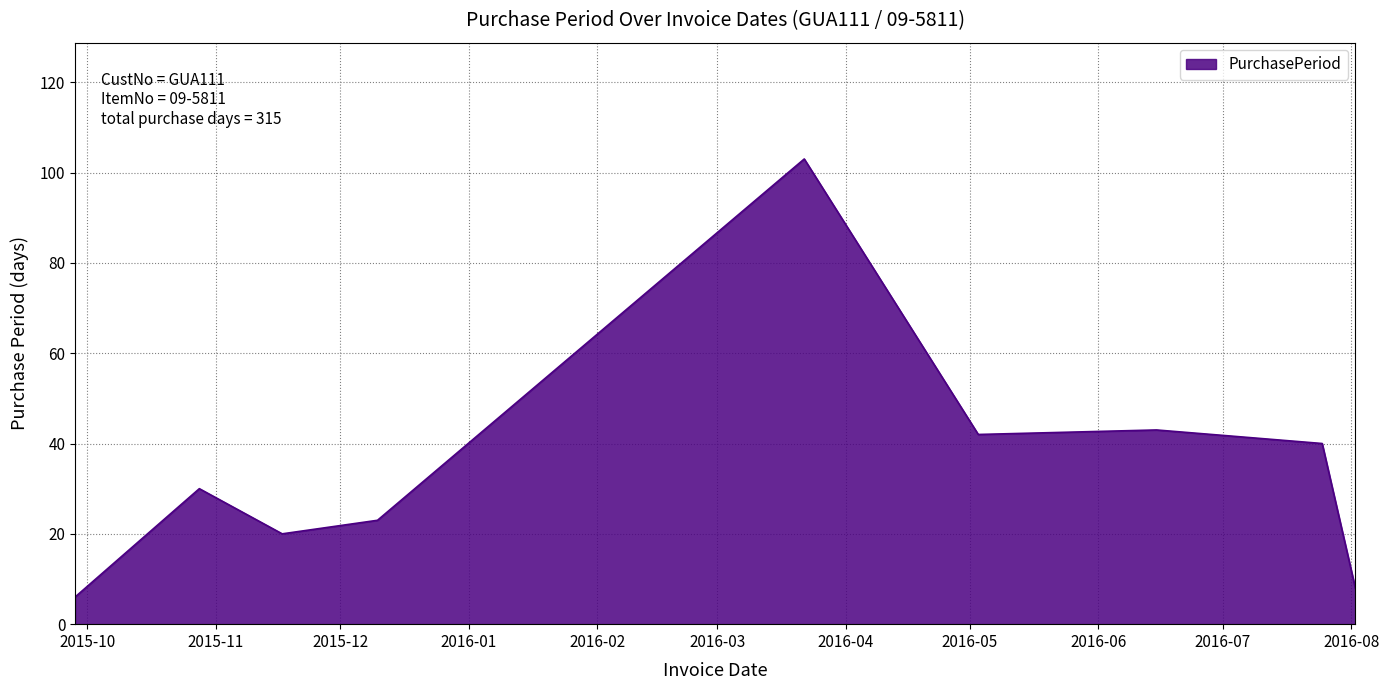

What is the difference between the maximum and minimum values?

97